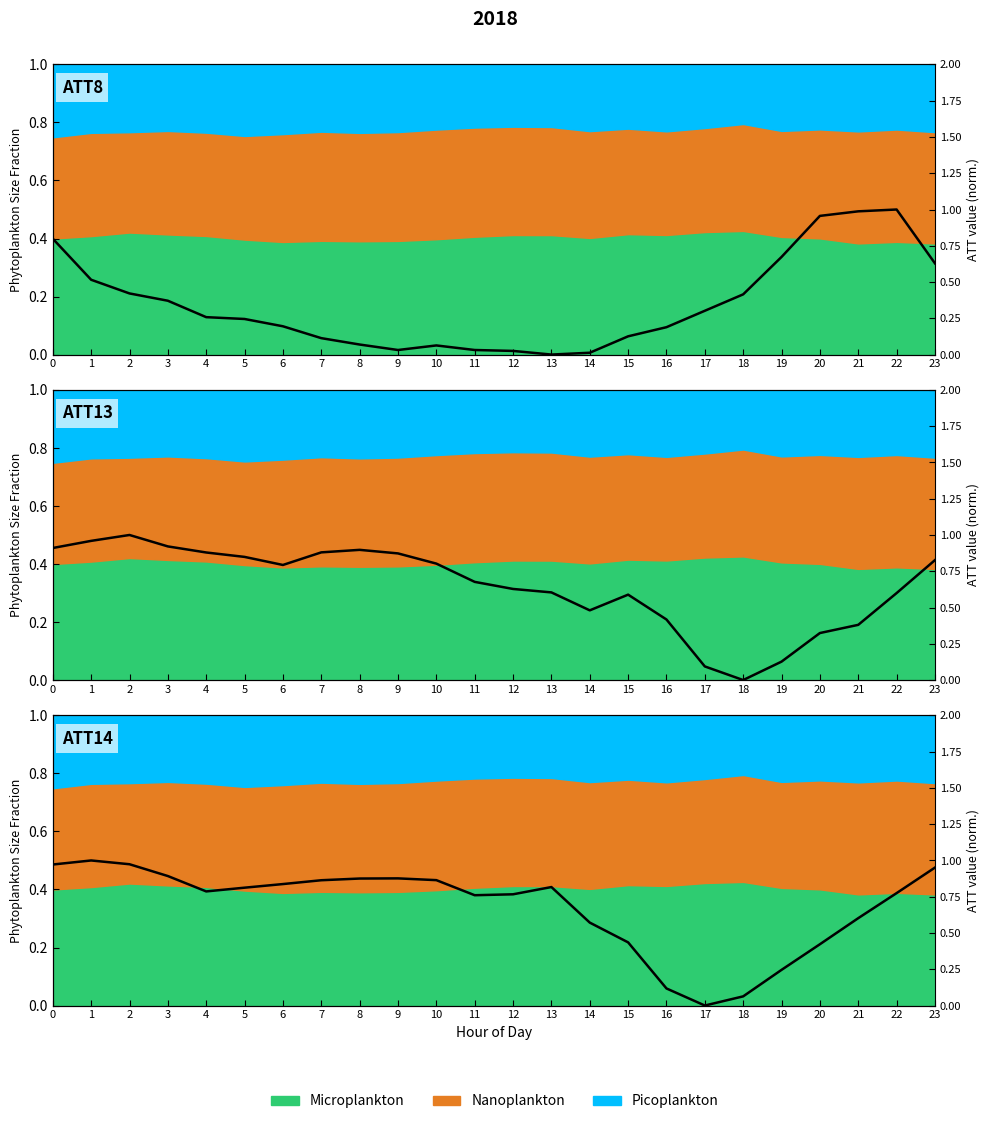

What is the difference between the maximum and minimum values in the ATT14 series?

1.0